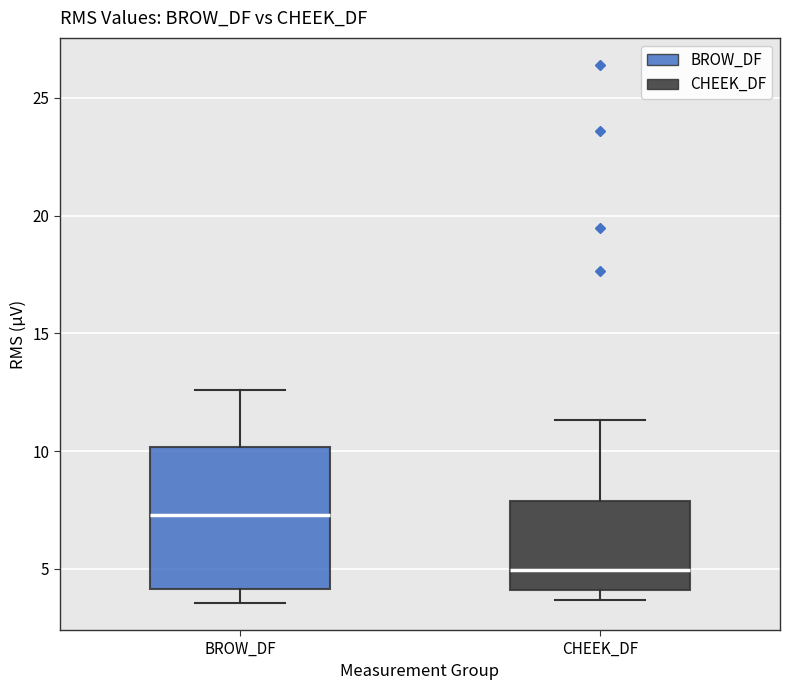

Which box has the highest median line?

BROW_DF